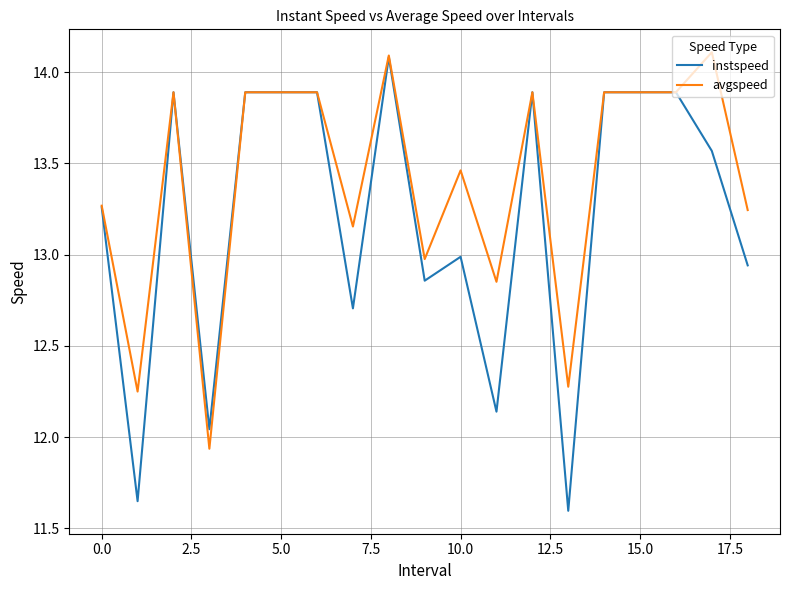

What is the maximum value shown in the chart?

14.1